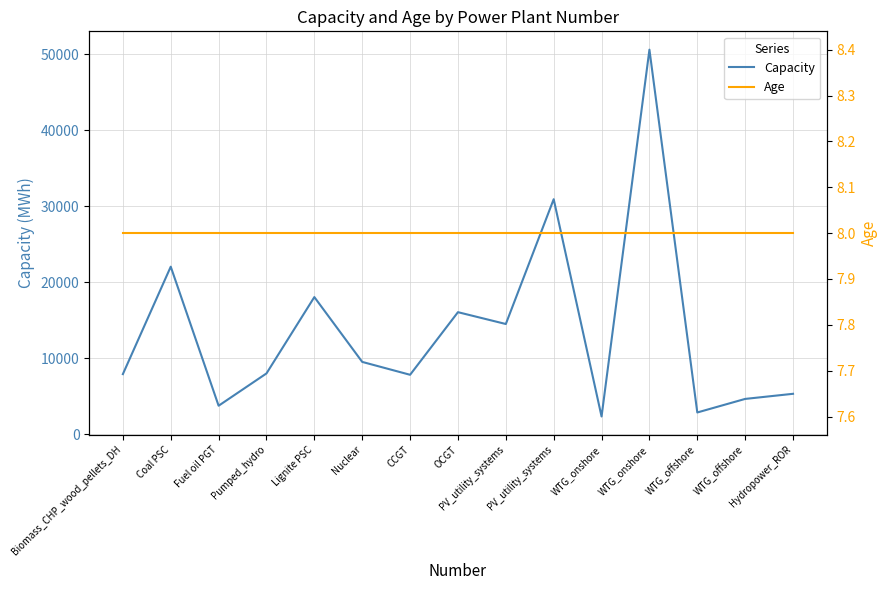

True or false: Age and Capacity cross at least once.

False